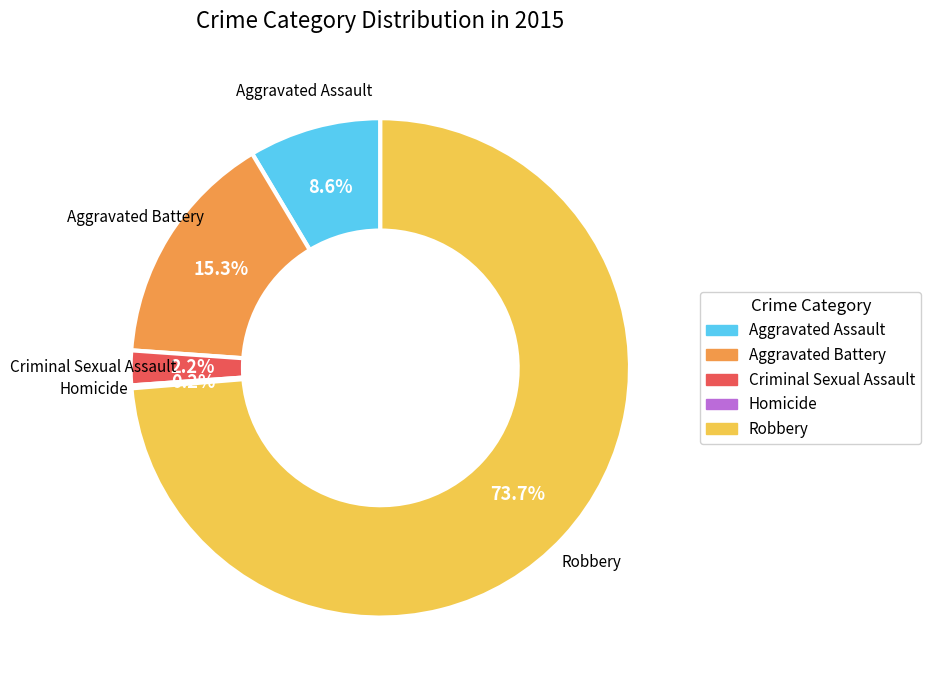

The Aggravated Assault slice represents 9% of the pie. True or false?

True